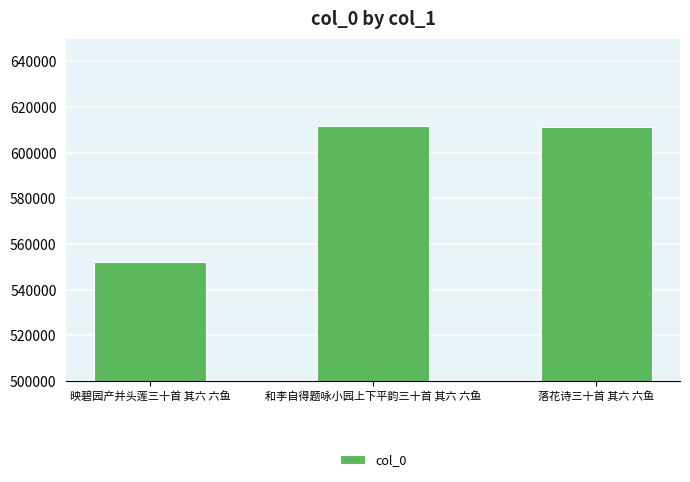

The chart shows a value of 302734 at 映碧园产并头莲三十首 其六 六鱼. True or false?

False